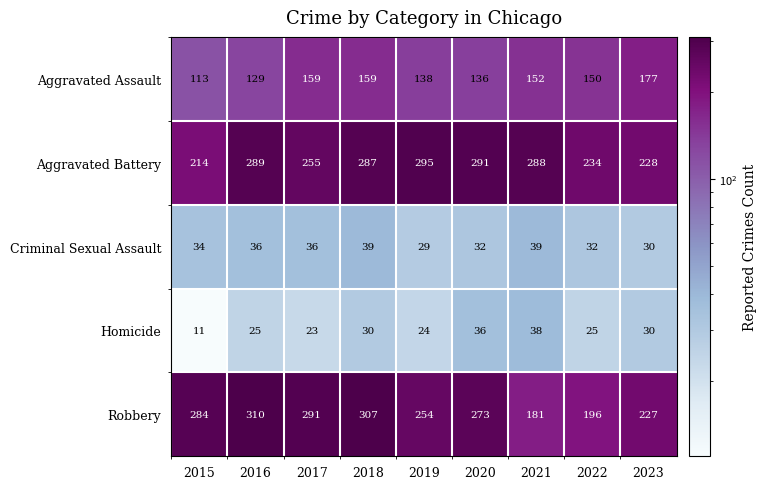

How many values in the Criminal Sexual Assault series are below 34?

4